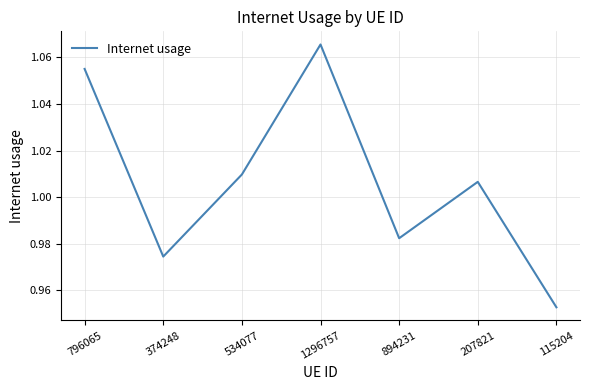

List the labels in order of value, largest first.

1296757, 796065, 534077, 207821, 894231, 374248, 115204